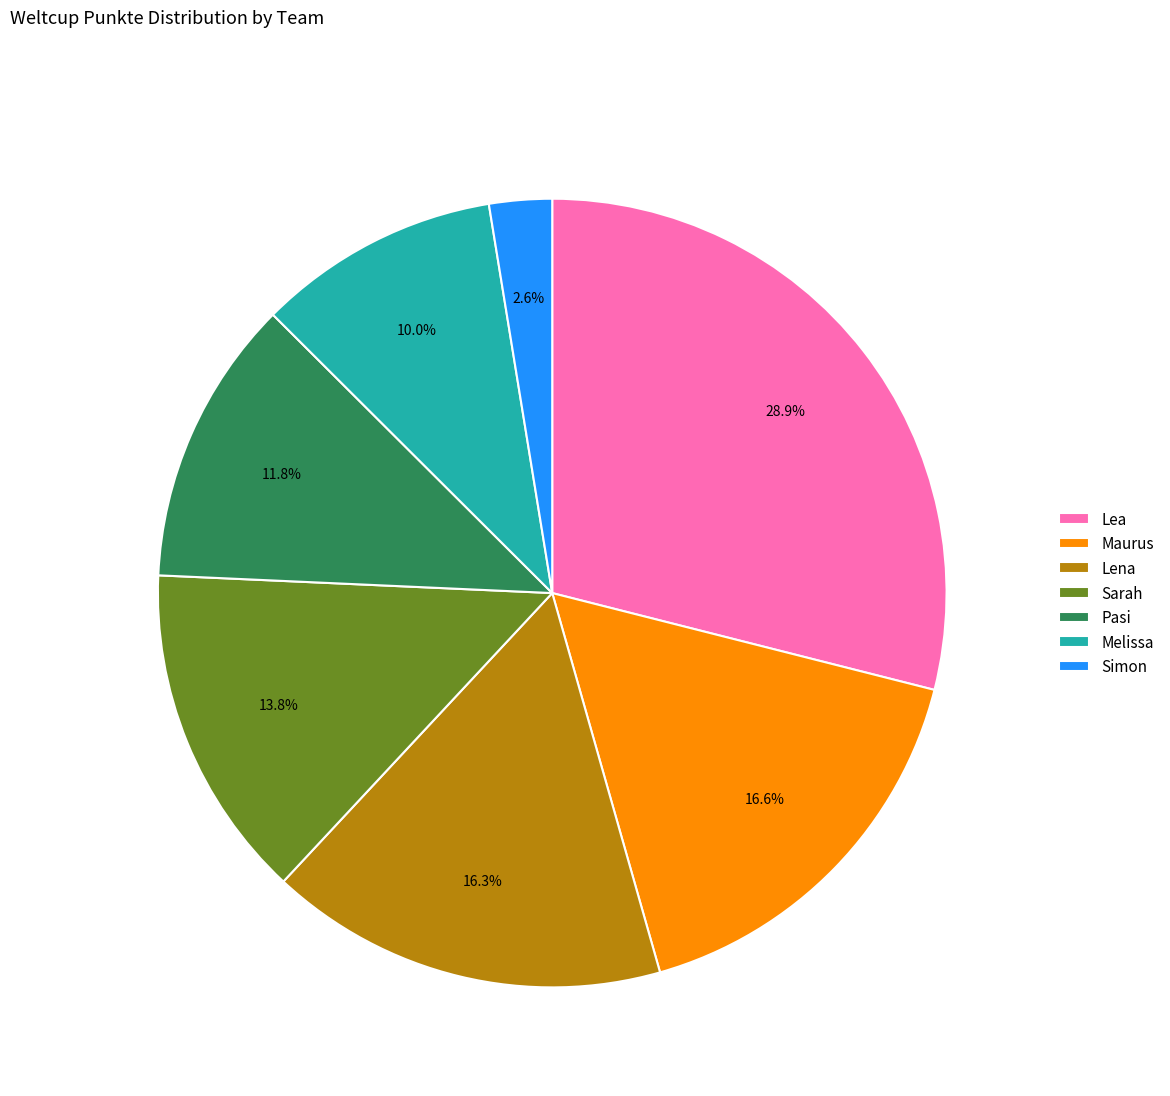

Do Maurus and Melissa together represent more than half of the pie?

No